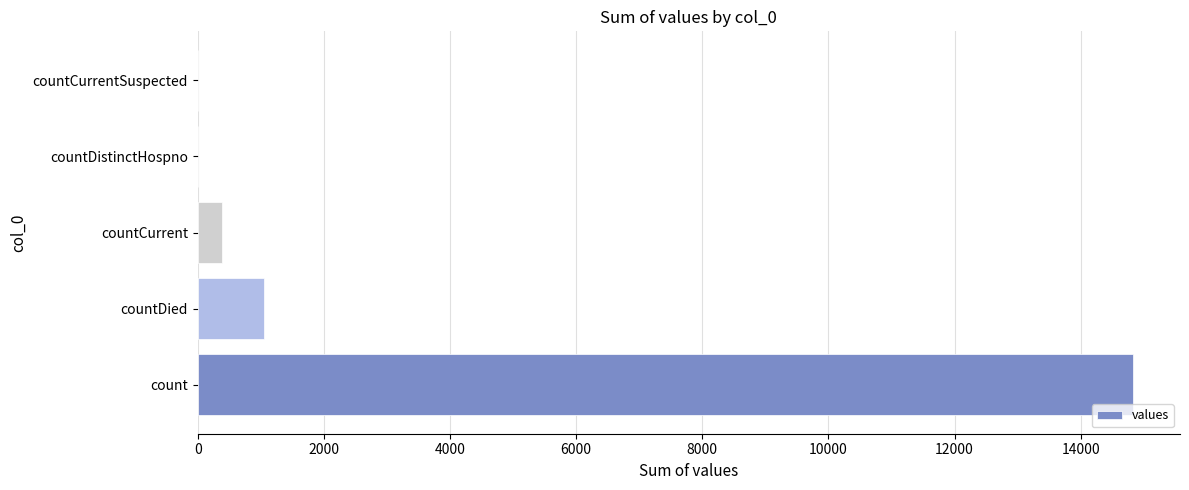

Count the number of data series in this chart.

1